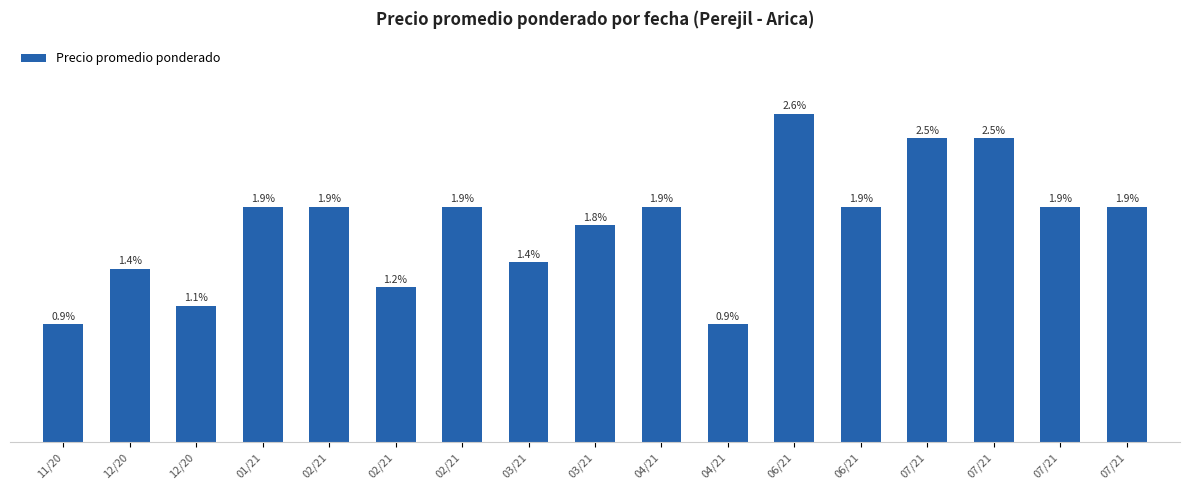

How many bars are there in total?

17